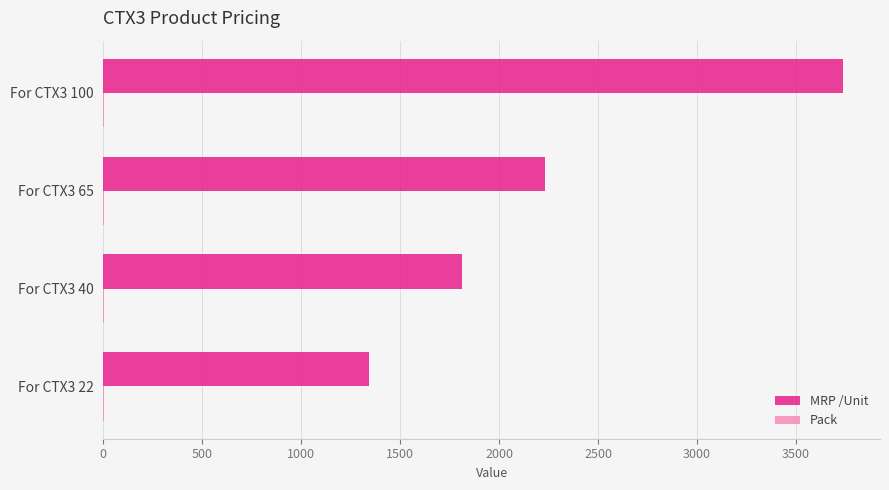

At which label does MRP /Unit reach its peak?

For CTX3 100